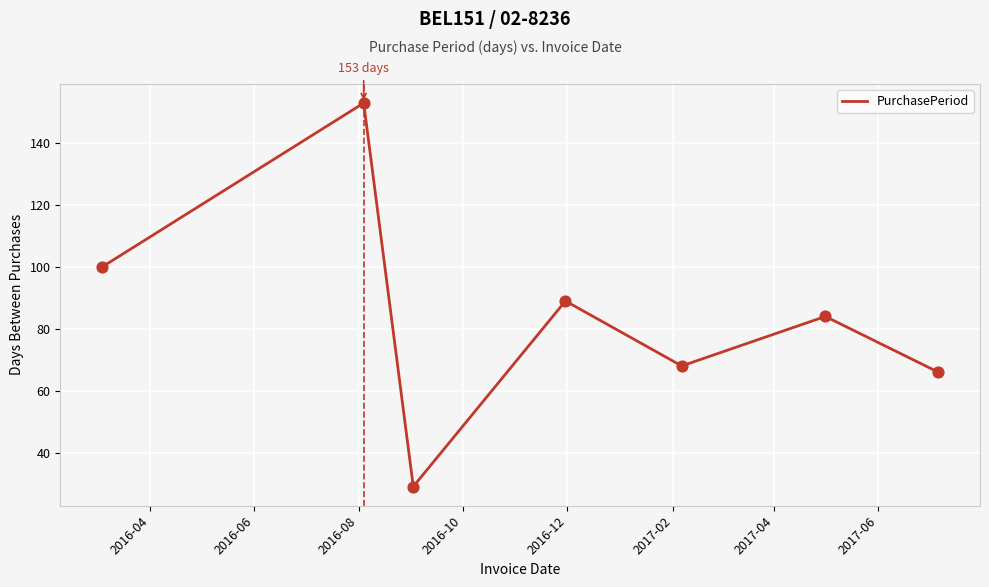

How many interior local peaks (higher than both neighbors) does the data have?

3